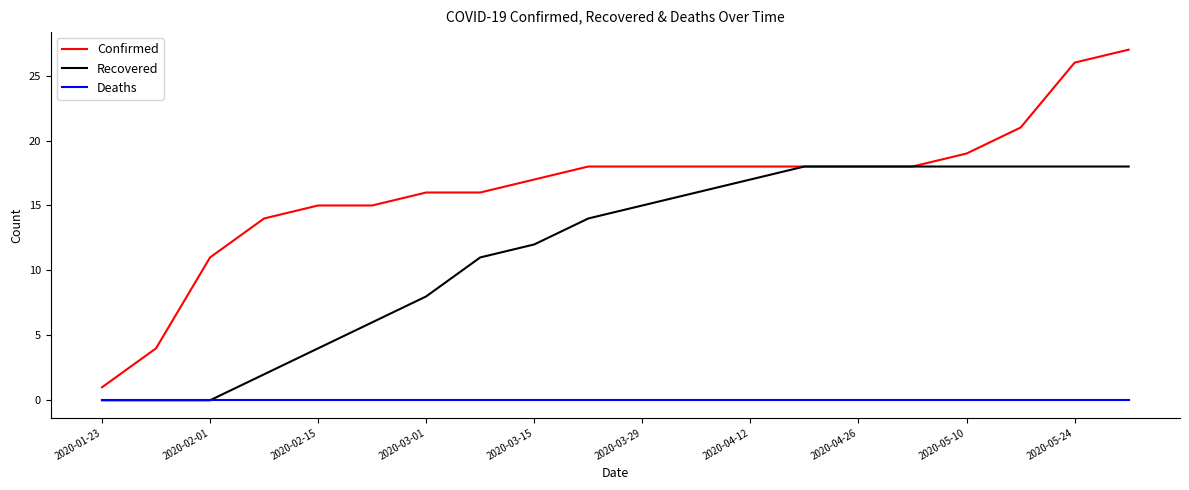

Which series has the largest total across all categories?

Confirmed